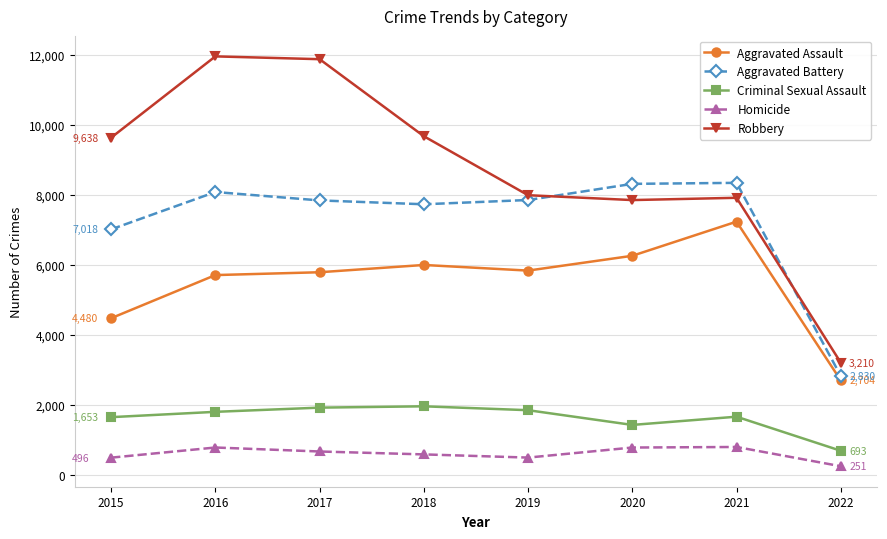

What is the difference between the Aggravated Battery values at 2022 and 2021?

5517